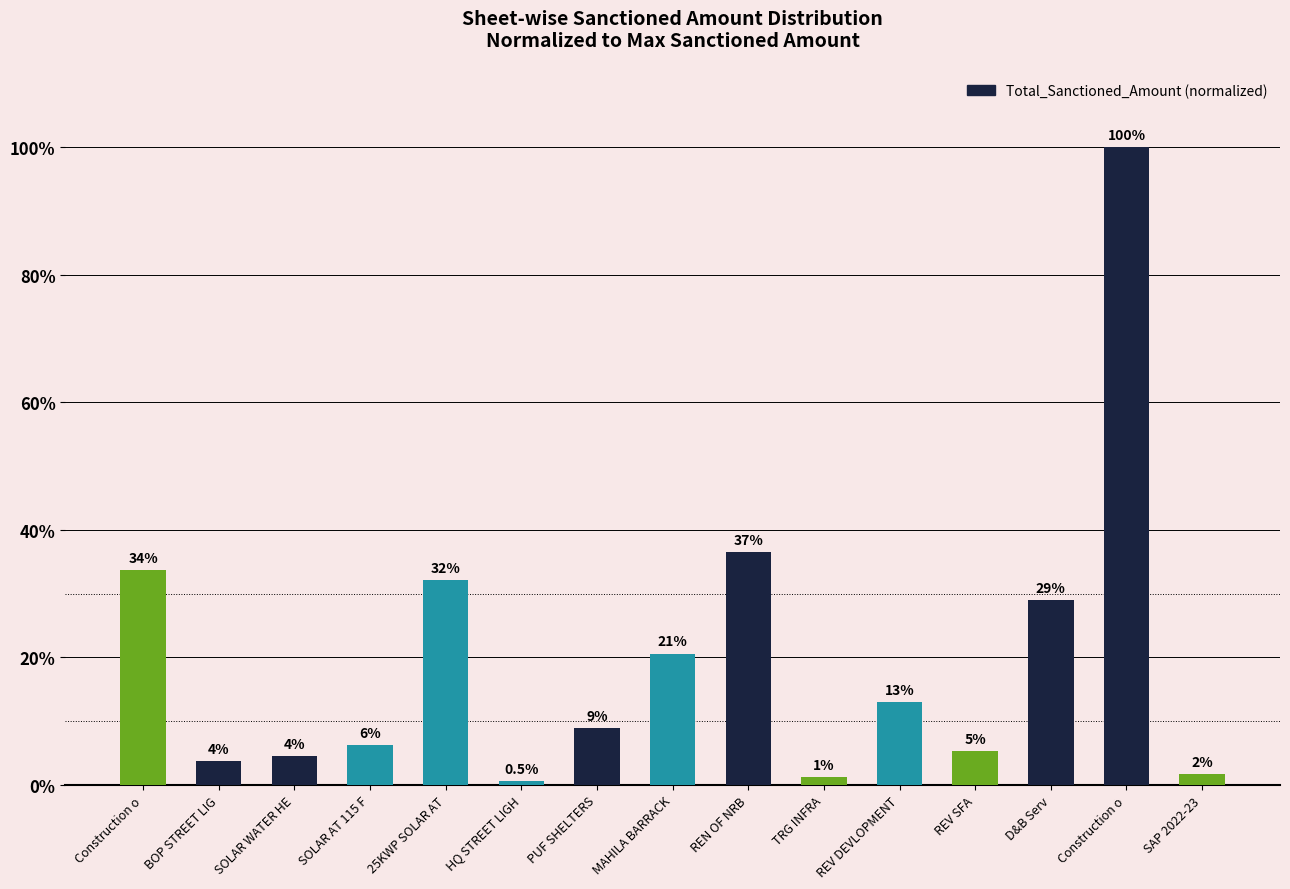

What is the difference between the values at PUF SHELTERS and Construction o?

0.2